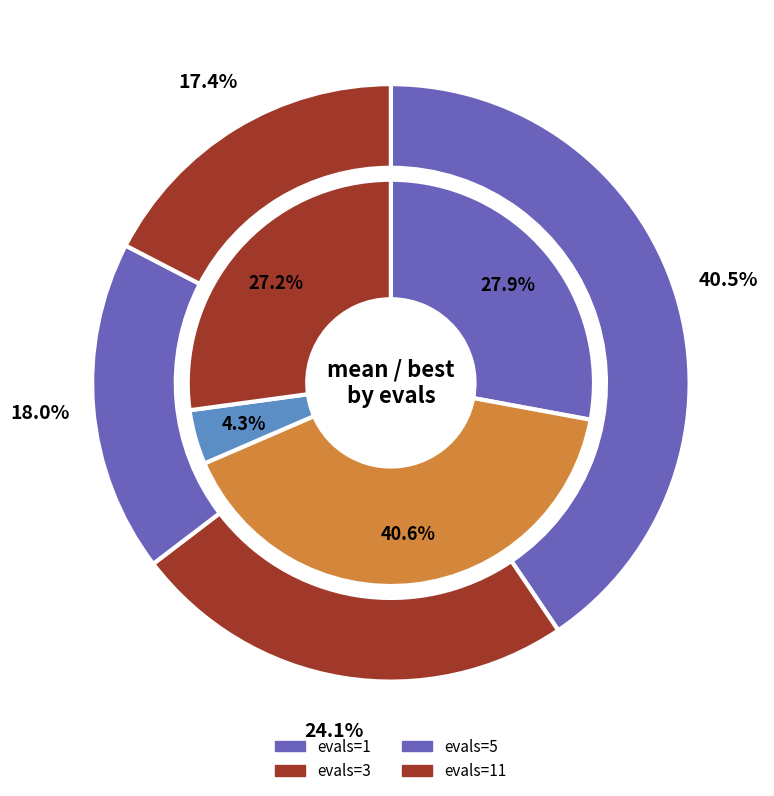

Does evals=3 account for over 50% of the chart?

No